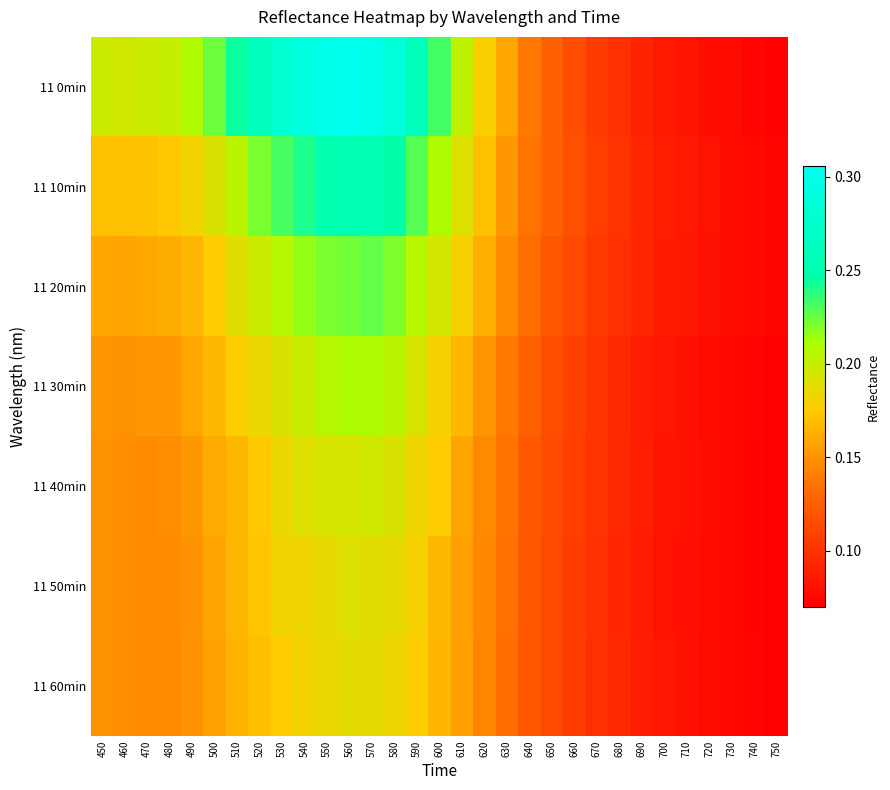

Reading left to right, list all the values displayed in this chart.

11 0min: 450=0.2	460=0.2	470=0.2	480=0.2	490=0.2	500=0.2	510=0.2	520=0.3	530=0.3	540=0.3	550=0.3	560=0.3	570=0.3	580=0.3	590=0.3	600=0.2	610=0.2	620=0.2	630=0.2	640=0.1	650=0.1	660=0.1	670=0.1	680=0.1	690=0.1	700=0.1	710=0.1	720=0.1	730=0.1	740=0.1	750=0.1
11 10min: 450=0.2	460=0.2	470=0.2	480=0.2	490=0.2	500=0.2	510=0.2	520=0.2	530=0.2	540=0.2	550=0.3	560=0.3	570=0.3	580=0.2	590=0.2	600=0.2	610=0.2	620=0.2	630=0.2	640=0.1	650=0.1	660=0.1	670=0.1	680=0.1	690=0.1	700=0.1	710=0.1	720=0.1	730=0.1	740=0.1	750=0.1
11 20min: 450=0.2	460=0.2	470=0.2	480=0.2	490=0.2	500=0.2	510=0.2	520=0.2	530=0.2	540=0.2	550=0.2	560=0.2	570=0.2	580=0.2	590=0.2	600=0.2	610=0.2	620=0.2	630=0.1	640=0.1	650=0.1	660=0.1	670=0.1	680=0.1	690=0.1	700=0.1	710=0.1	720=0.1	730=0.1	740=0.1	750=0.1
11 30min: 450=0.2	460=0.1	470=0.2	480=0.2	490=0.2	500=0.2	510=0.2	520=0.2	530=0.2	540=0.2	550=0.2	560=0.2	570=0.2	580=0.2	590=0.2	600=0.2	610=0.2	620=0.2	630=0.1	640=0.1	650=0.1	660=0.1	670=0.1	680=0.1	690=0.1	700=0.1	710=0.1	720=0.1	730=0.1	740=0.1	750=0.1
11 40min: 450=0.1	460=0.1	470=0.1	480=0.1	490=0.2	500=0.2	510=0.2	520=0.2	530=0.2	540=0.2	550=0.2	560=0.2	570=0.2	580=0.2	590=0.2	600=0.2	610=0.2	620=0.1	630=0.1	640=0.1	650=0.1	660=0.1	670=0.1	680=0.1	690=0.1	700=0.1	710=0.1	720=0.1	730=0.1	740=0.1	750=0.1
11 50min: 450=0.1	460=0.1	470=0.1	480=0.1	490=0.1	500=0.2	510=0.2	520=0.2	530=0.2	540=0.2	550=0.2	560=0.2	570=0.2	580=0.2	590=0.2	600=0.2	610=0.2	620=0.1	630=0.1	640=0.1	650=0.1	660=0.1	670=0.1	680=0.1	690=0.1	700=0.1	710=0.1	720=0.1	730=0.1	740=0.1	750=0.1
11 60min: 450=0.1	460=0.1	470=0.1	480=0.1	490=0.1	500=0.2	510=0.2	520=0.2	530=0.2	540=0.2	550=0.2	560=0.2	570=0.2	580=0.2	590=0.2	600=0.2	610=0.2	620=0.1	630=0.1	640=0.1	650=0.1	660=0.1	670=0.1	680=0.1	690=0.1	700=0.1	710=0.1	720=0.1	730=0.1	740=0.1	750=0.1